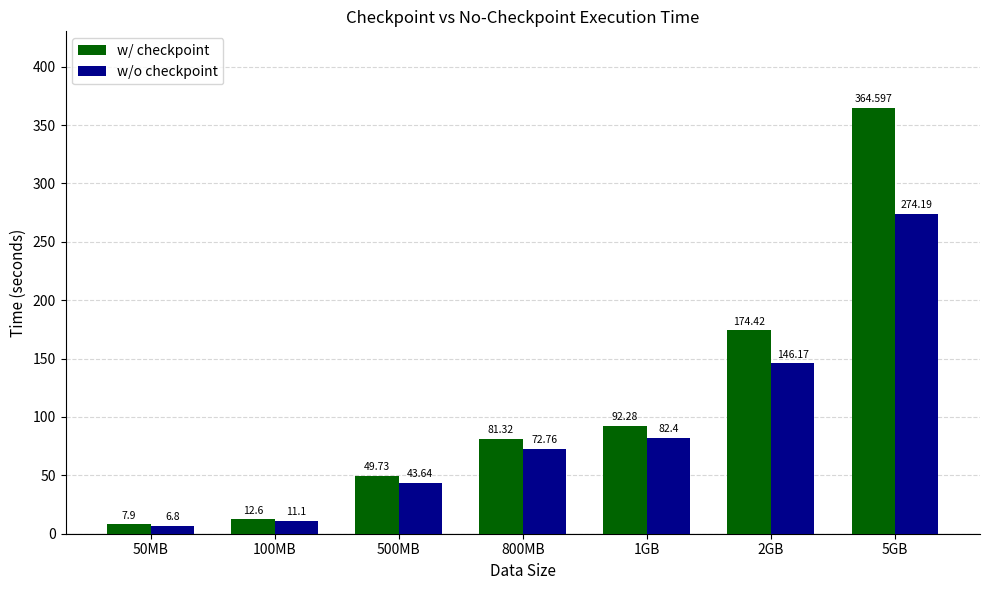

The value of w/o checkpoint at 800MB is 108.7. True or false?

False